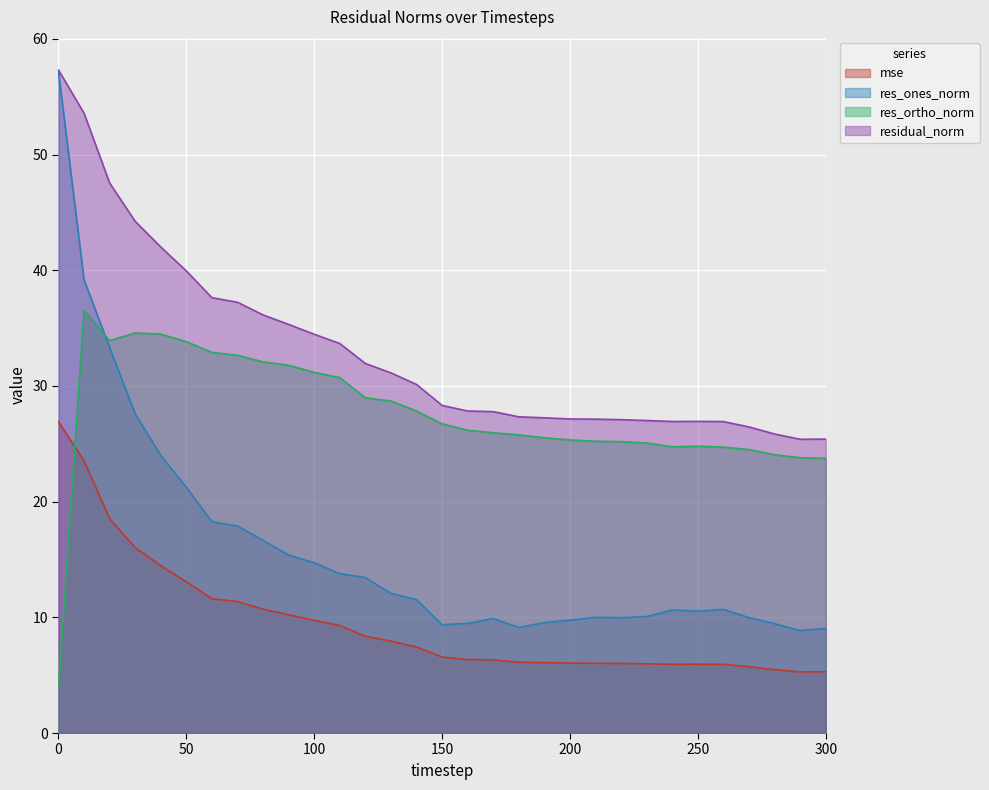

What is the total value across all series at 230?

68.1